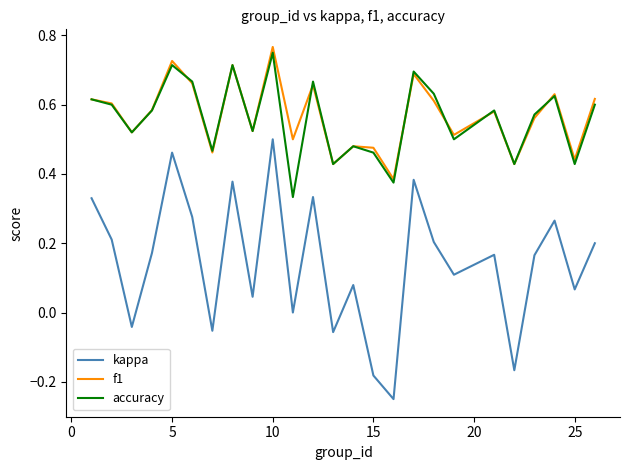

Count the number of categories in the chart.

25